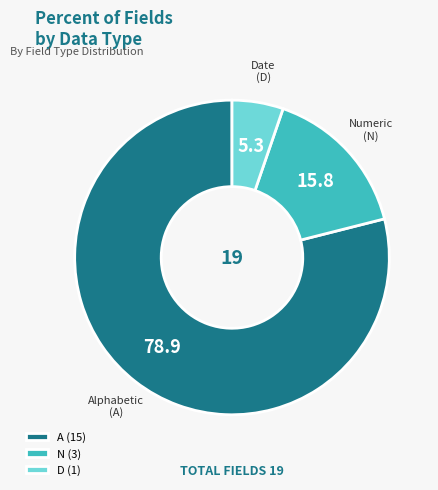

The D slice represents 20% of the pie. True or false?

False